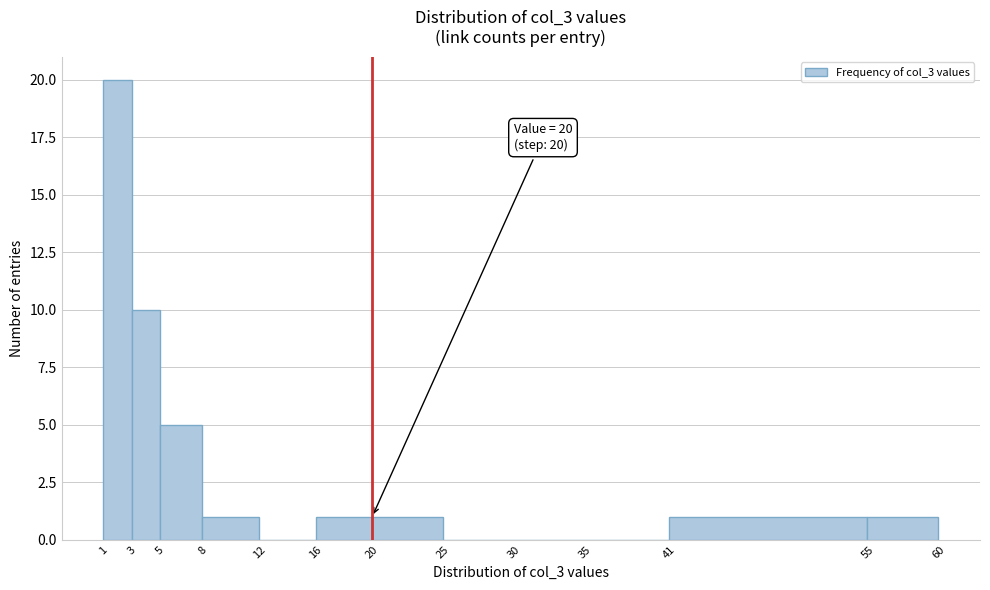

Over which range of the x-axis is the bar tallest?

1 to 3